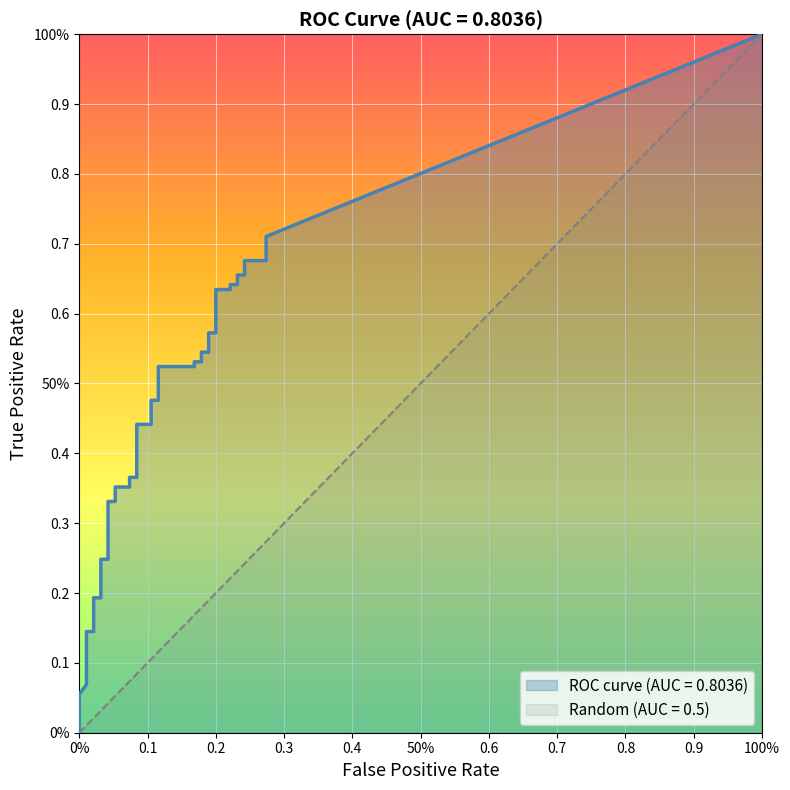

True or false: tpr and fpr intersect in this chart.

False